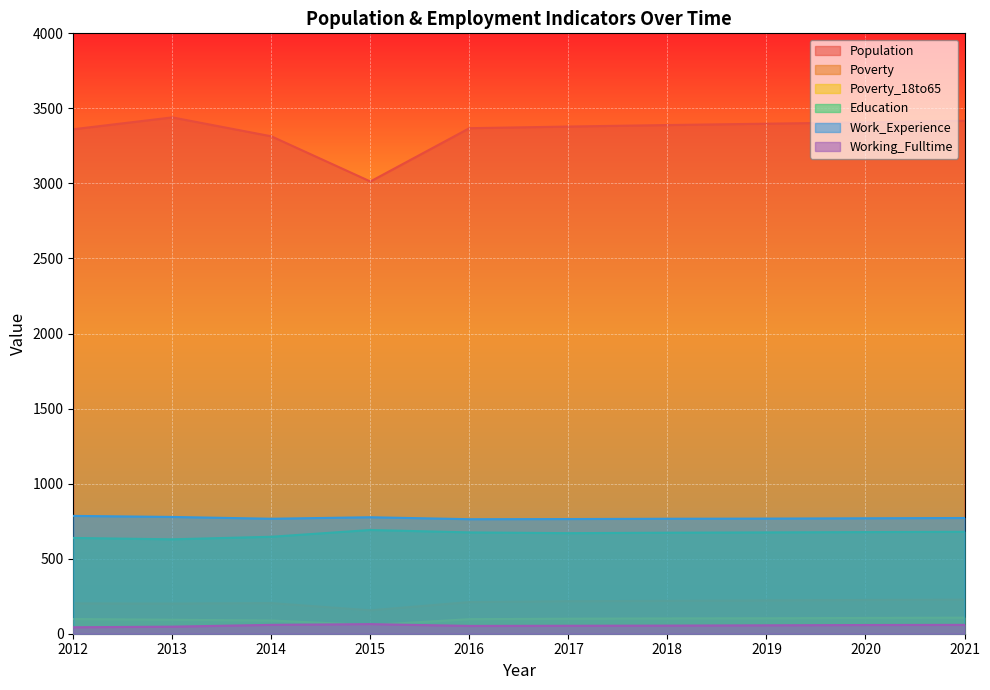

Reading left to right, what are all the values shown in this chart?

Population: 2012=3361	2013=3440	2014=3314	2015=3013	2016=3368	2017=3379	2018=3389	2019=3398	2020=3407	2021=3417
Poverty: 2012=202	2013=201	2014=204	2015=156	2016=211	2017=217	2018=219	2019=222	2020=225	2021=227
Poverty_18to65: 2012=98	2013=93	2014=88	2015=58	2016=97	2017=100	2018=102	2019=103	2020=105	2021=107
Education: 2012=638	2013=629	2014=646	2015=691	2016=675	2017=670	2018=673	2019=675	2020=677	2021=679
Work_Experience: 2012=785	2013=778	2014=766	2015=776	2016=763	2017=764	2018=766	2019=767	2020=769	2021=771
Working_Fulltime: 2012=43	2013=47	2014=59	2015=64	2016=52	2017=53	2018=54	2019=56	2020=58	2021=59